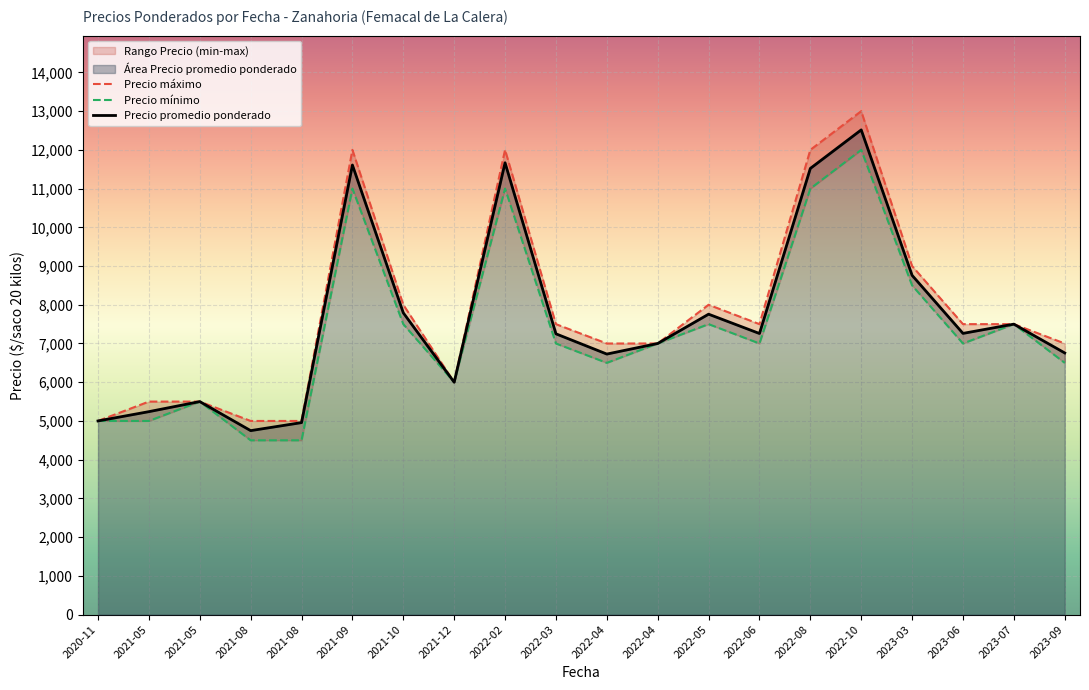

True or false: Precio máximo and Precio mínimo intersect in this chart.

False